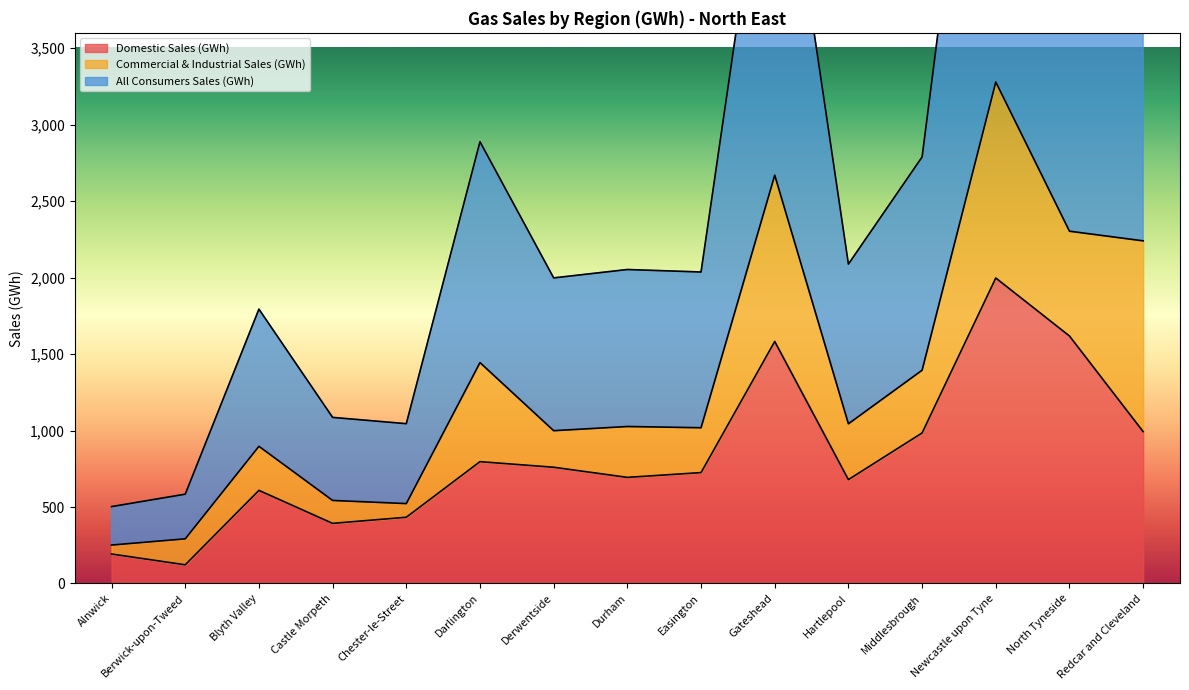

What is the label of the 1st point from the left?

Alnwick